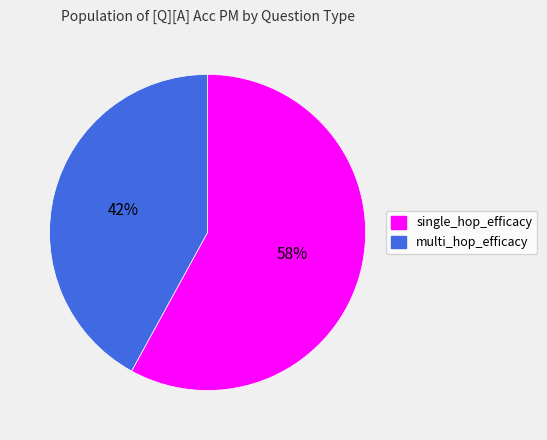

Does any single category account for the majority?

Yes